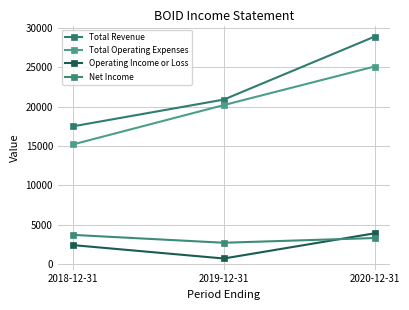

What is the difference between the highest and lowest values at 2018-12-31?

15100